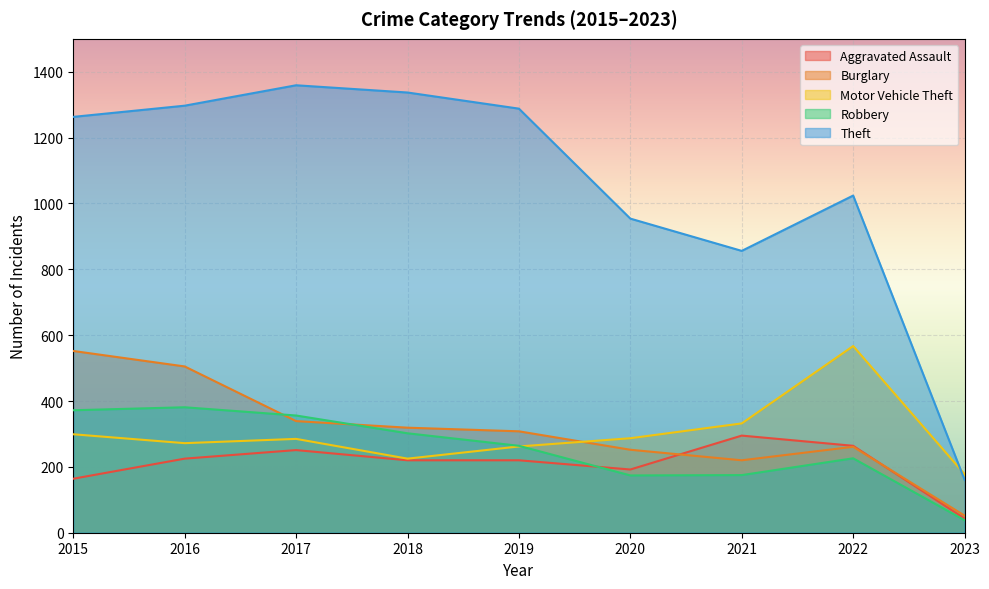

Reading left to right, transcribe all the data shown in this chart.

Aggravated Assault: 2015=164	2016=225	2017=251	2018=220	2019=220	2020=192	2021=295	2022=264	2023=43
Burglary: 2015=552	2016=505	2017=339	2018=319	2019=308	2020=252	2021=220	2022=261	2023=52
Motor Vehicle Theft: 2015=299	2016=272	2017=285	2018=225	2019=262	2020=287	2021=332	2022=567	2023=178
Robbery: 2015=372	2016=381	2017=356	2018=302	2019=264	2020=174	2021=175	2022=226	2023=38
Theft: 2015=1263	2016=1297	2017=1359	2018=1337	2019=1288	2020=954	2021=856	2022=1024	2023=161